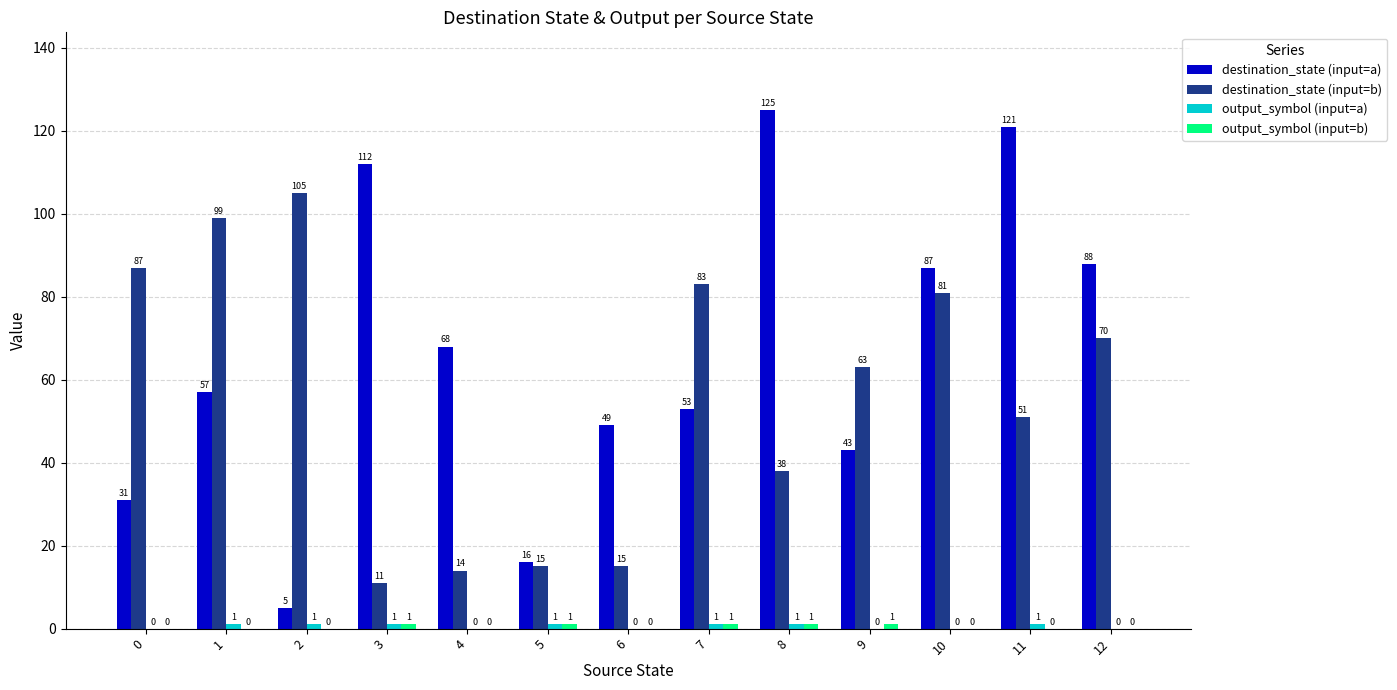

Which series has the largest total across all categories?

destination_state (input=a)